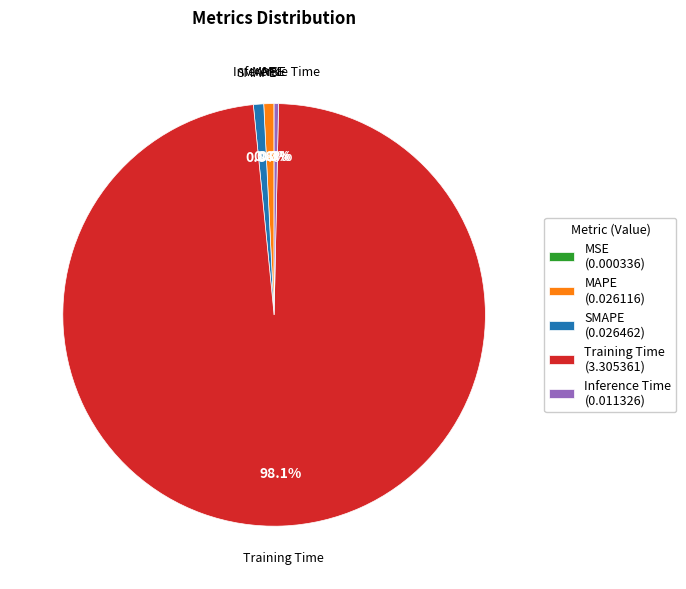

What is the total percentage of SMAPE (0.026462) and MAPE (0.026116)?

1.6%